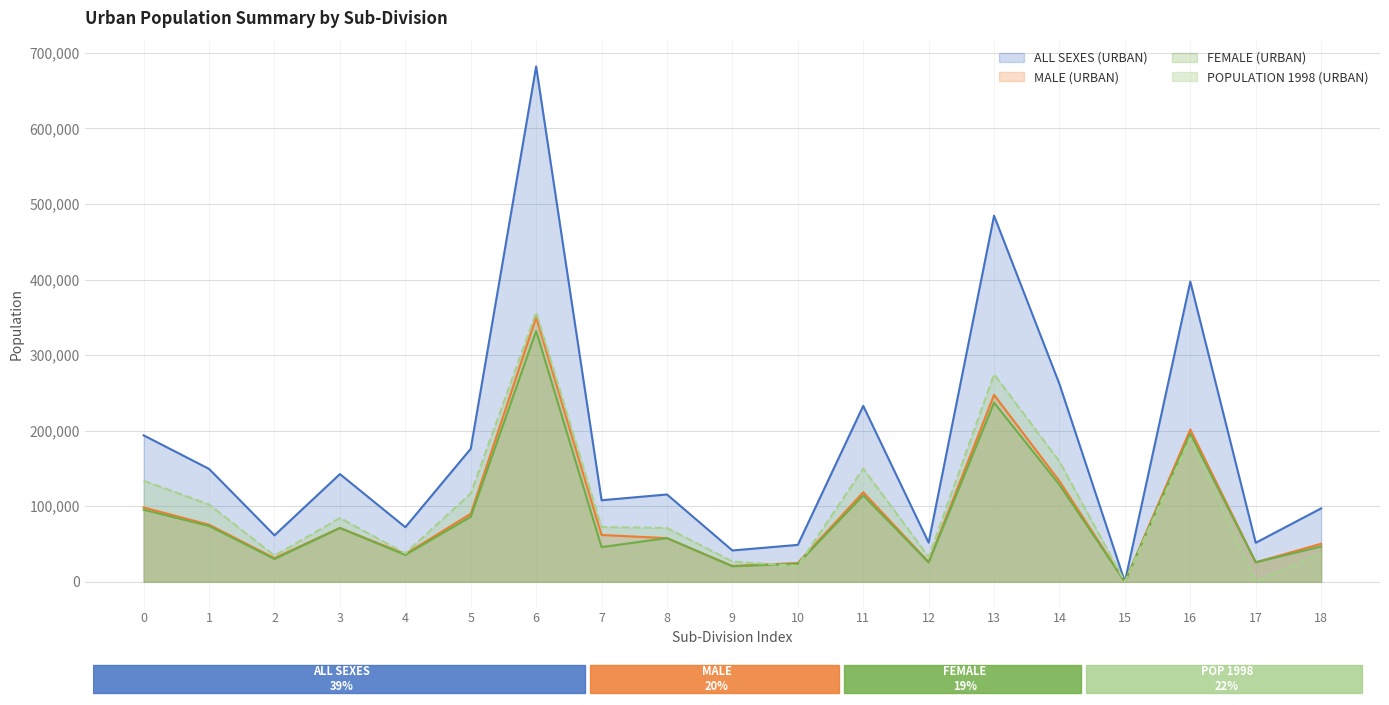

Is it true that FEMALE (URBAN) equals 71236 at 3?

True